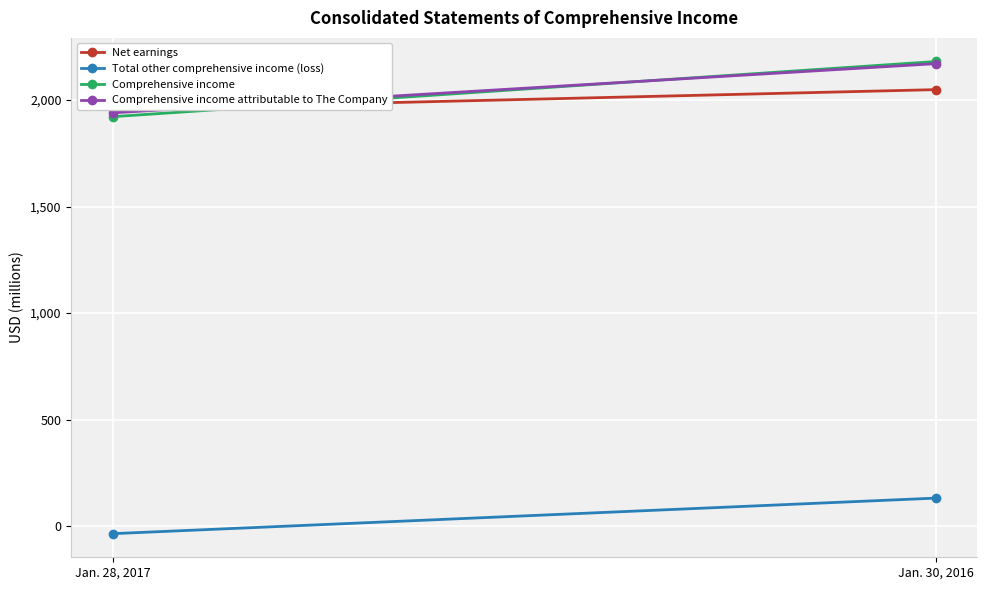

Which category has the highest value in the Comprehensive income series?

Jan. 30, 2016